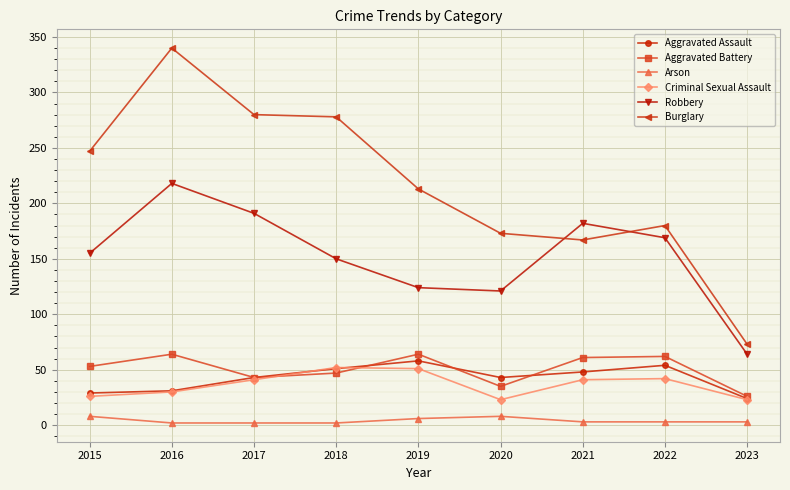

True or false: Robbery and Arson cross at least once.

False